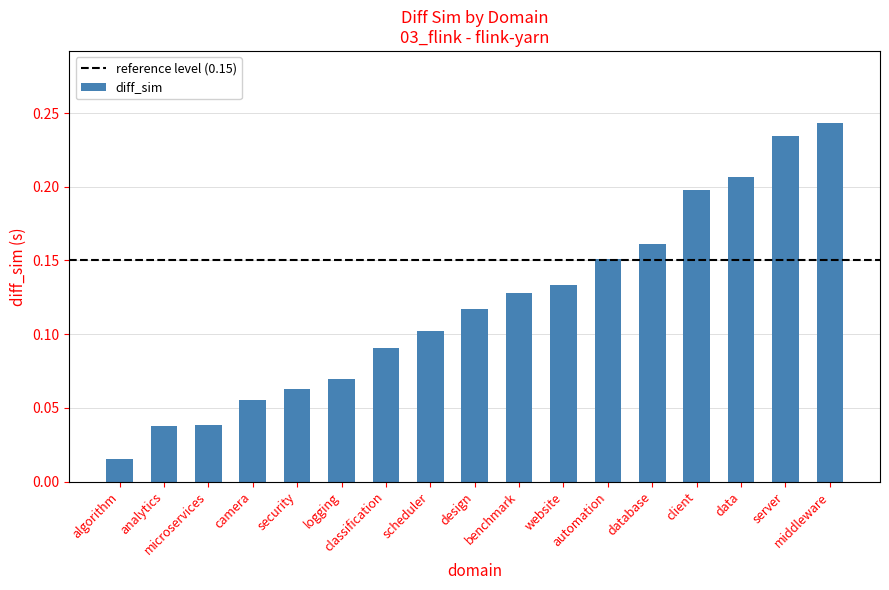

What is the sum of all values?

2.0